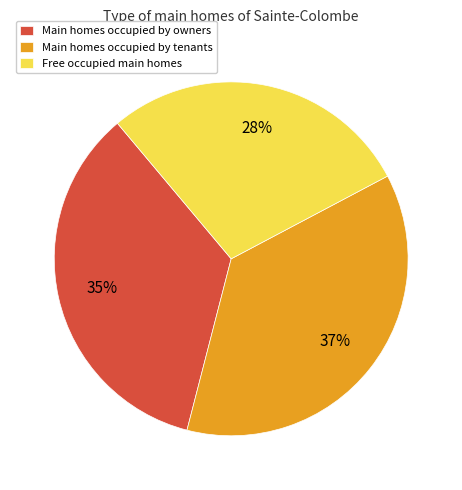

Is it true that Main homes occupied by owners is 24% of the pie?

False